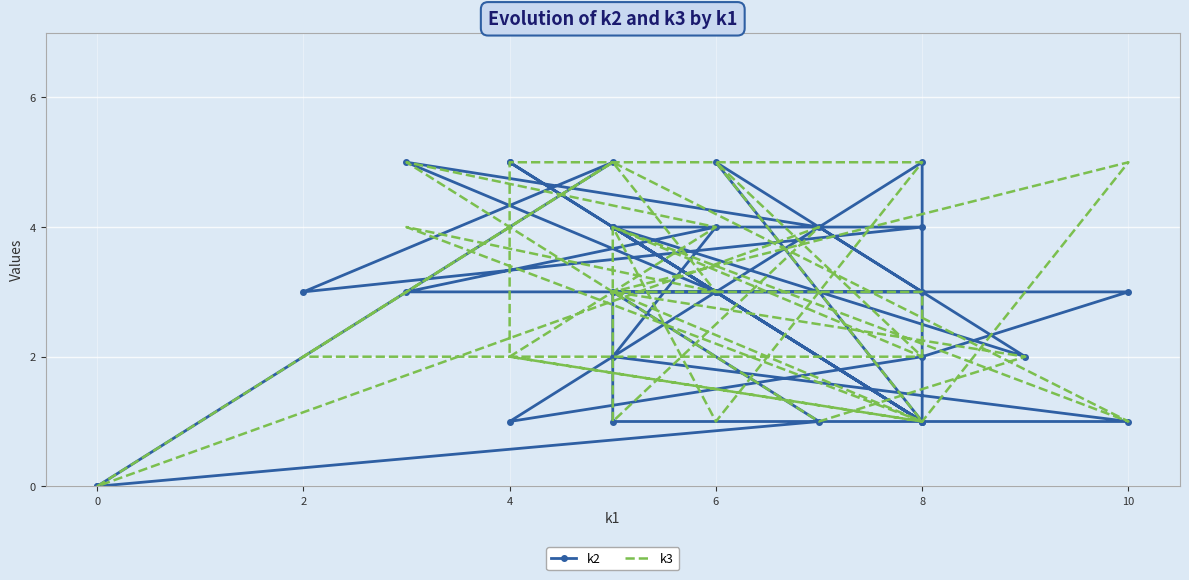

What value does the k2 series have at 8?

1